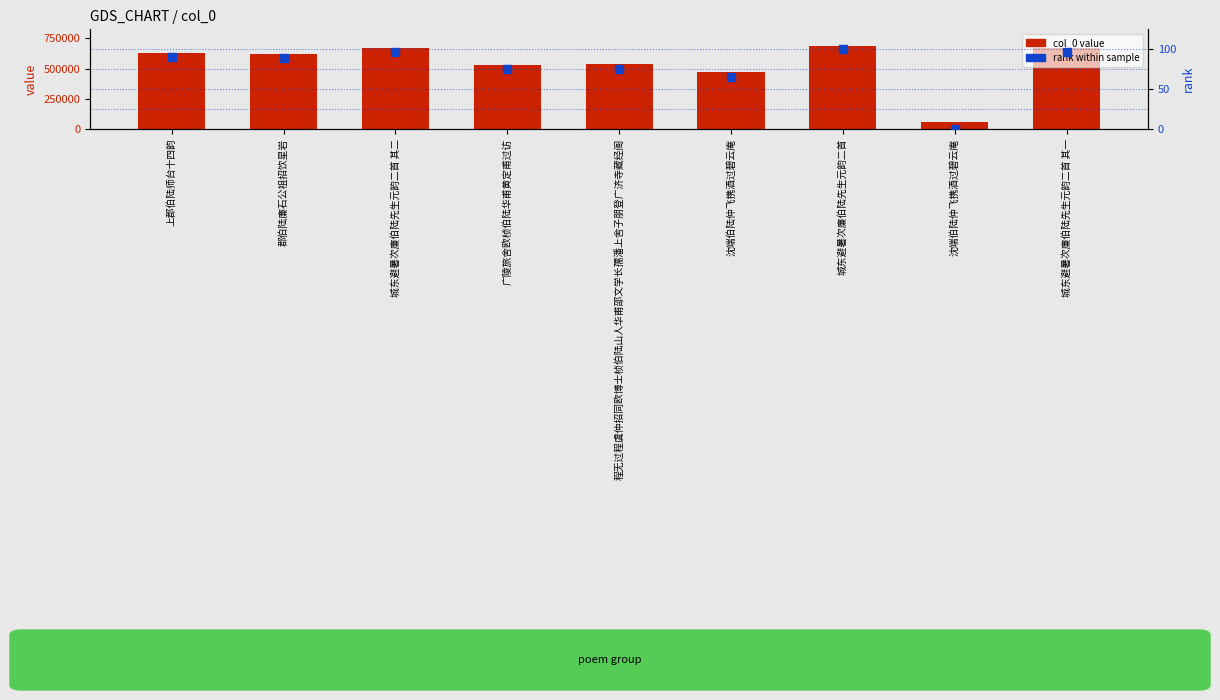

At how many categories does at least one series exceed 101817?

8